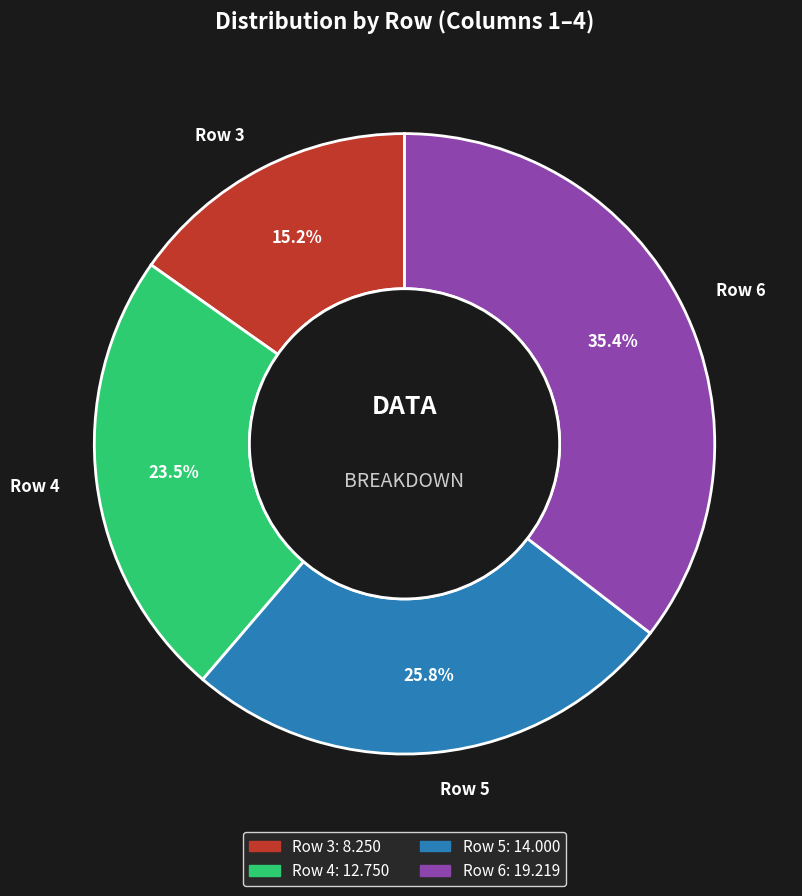

What is the largest slice in the pie chart?

Row 6